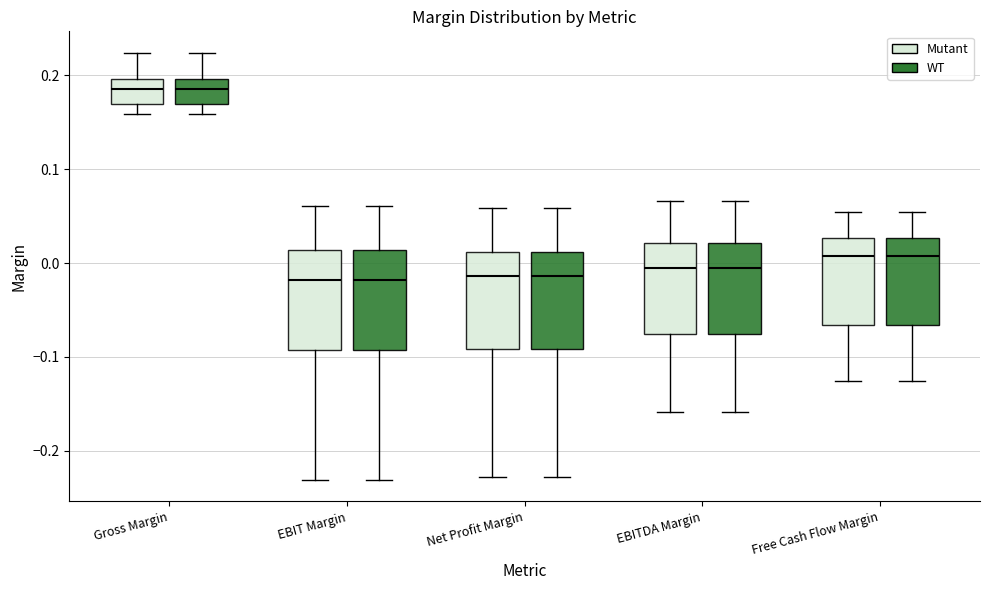

Where does the lower whisker of the box for EBITDA Margin (WT) end on the y-axis? The values are not printed on the chart, so give them approximately, as read against the axis.

-0.16